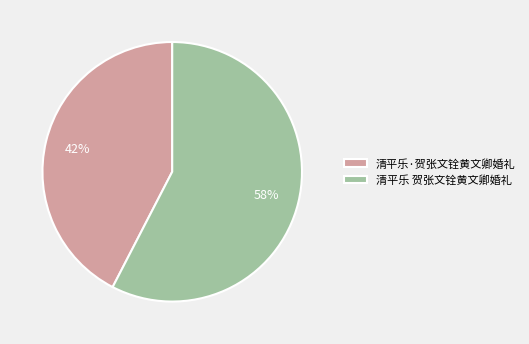

Which has a higher value, 清平乐·贺张文铨黄文卿婚礼 or 清平乐 贺张文铨黄文卿婚礼?

清平乐 贺张文铨黄文卿婚礼